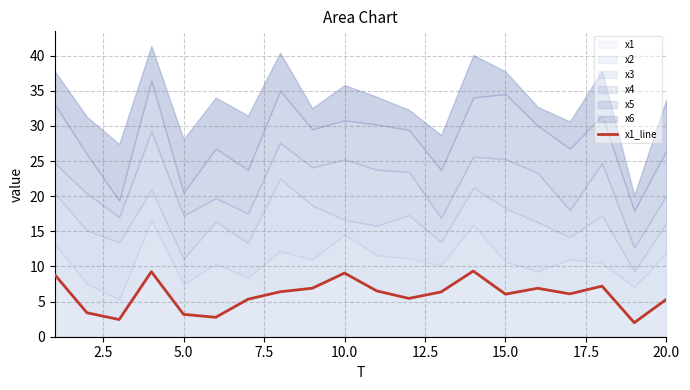

The value at 17.5 is 6.4. True or false?

True